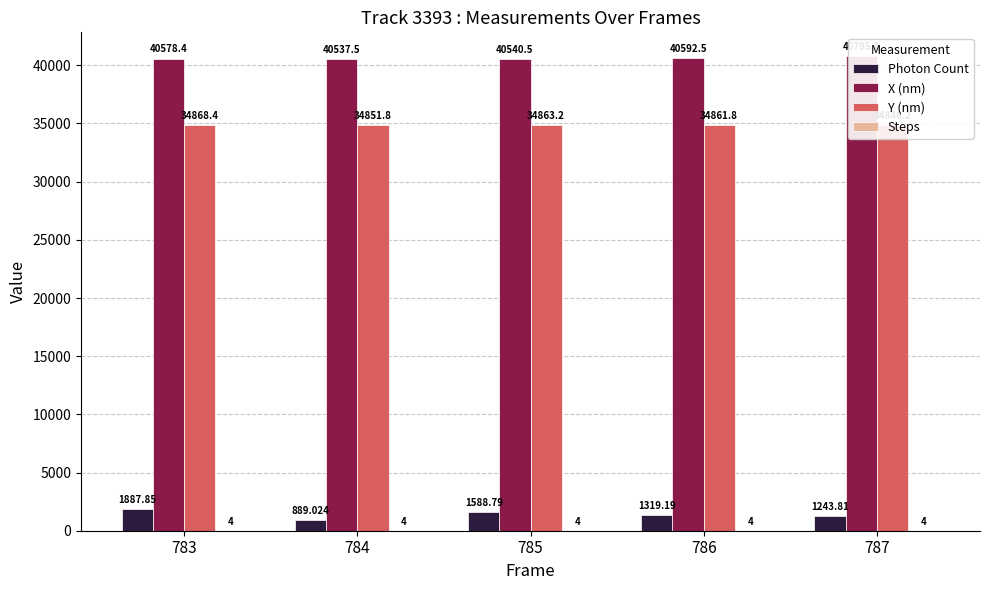

Reading left to right, list all the values displayed in this chart.

Photon Count: 1887.8	889.0	1588.8	1319.2	1243.8
X (nm): 40578.4	40537.5	40540.5	40592.5	40795.8
Y (nm): 34868.4	34851.8	34863.2	34861.8	34846.2
Steps: 4.0	4.0	4.0	4.0	4.0